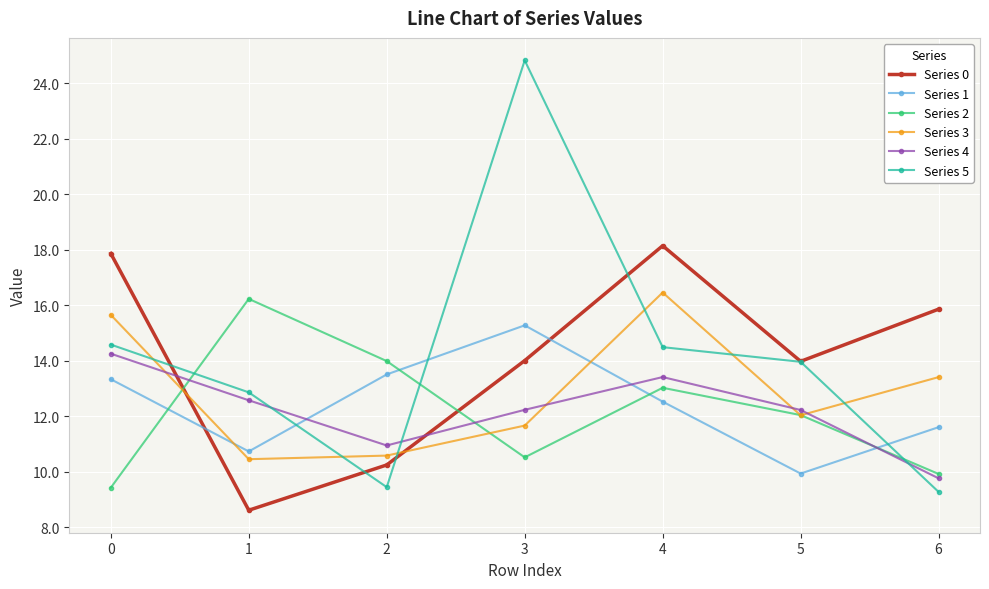

Is it true that Series 3 equals 16.5 at 4?

True